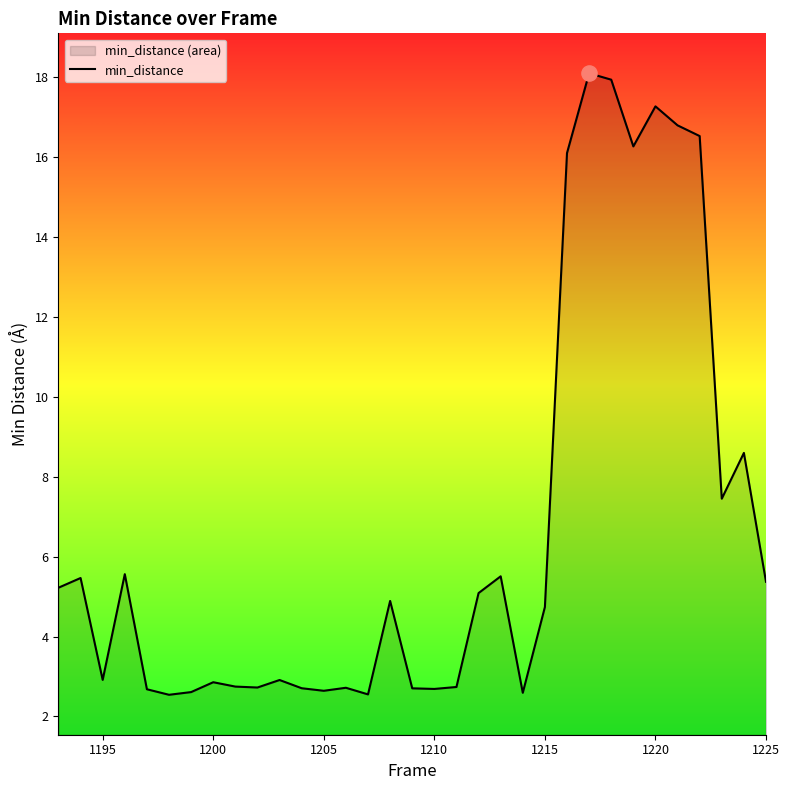

What is the smallest value displayed?

2.5